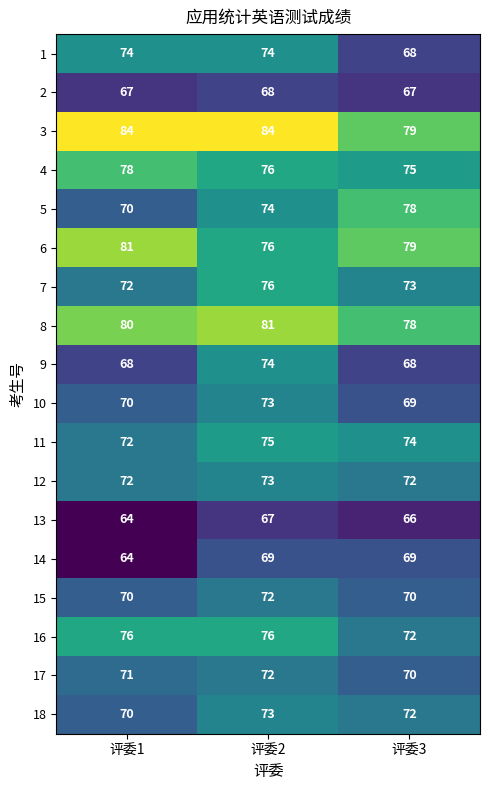

Which label corresponds to the smallest value in the chart?

评委1